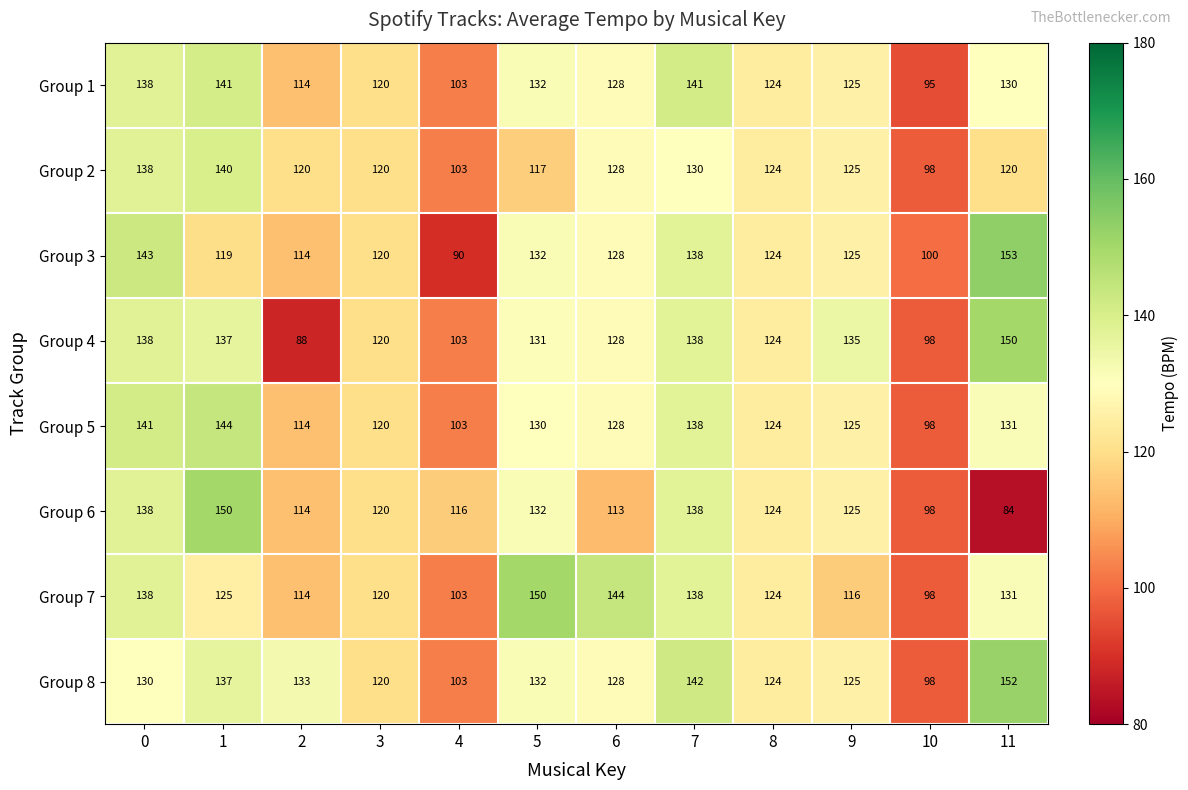

Which series has the largest total across all categories?

Group 8